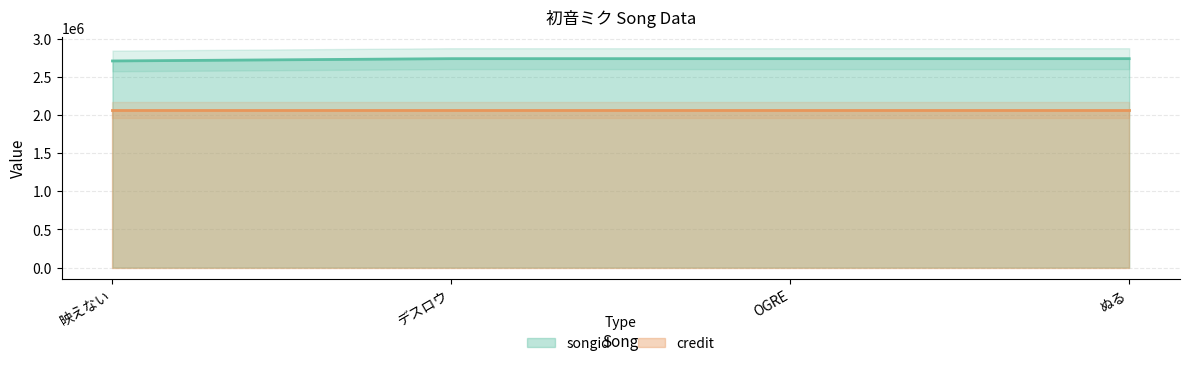

What is the average value?

2731174